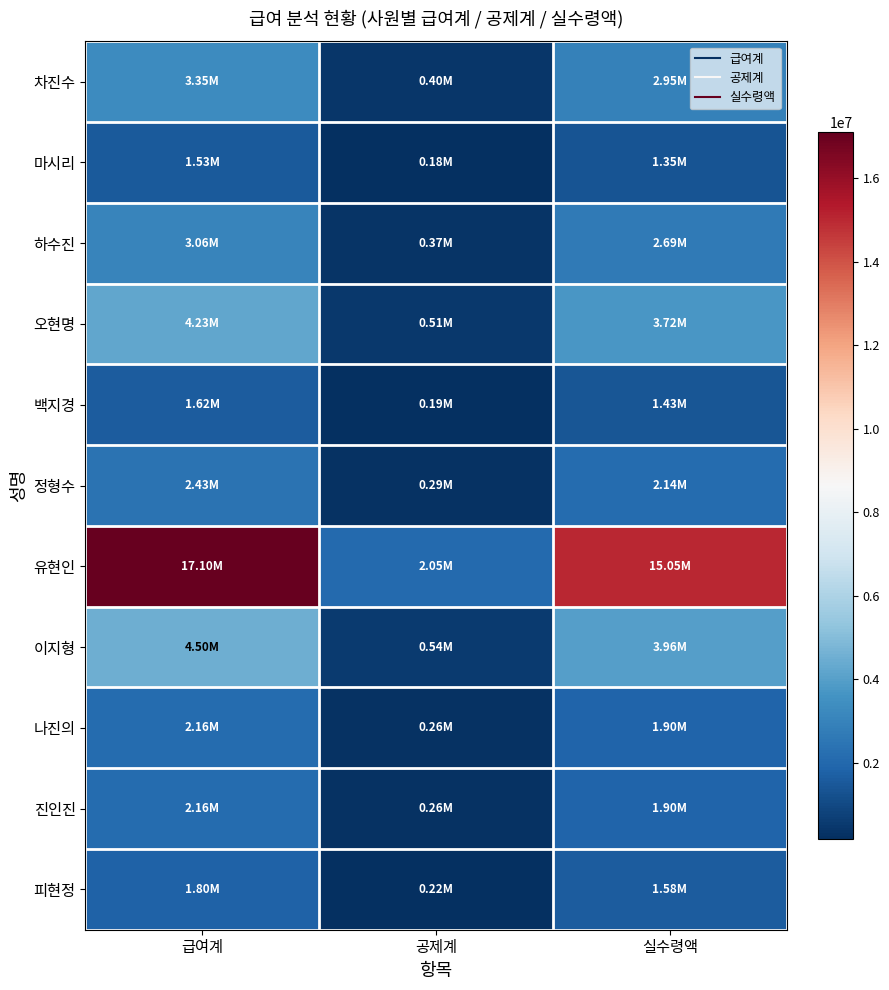

Rank the series by their maximum value, from highest to lowest.

유현인, 이지형, 오현명, 차진수, 하수진, 정형수, 나진의, 진인진, 피현정, 백지경, 마시리